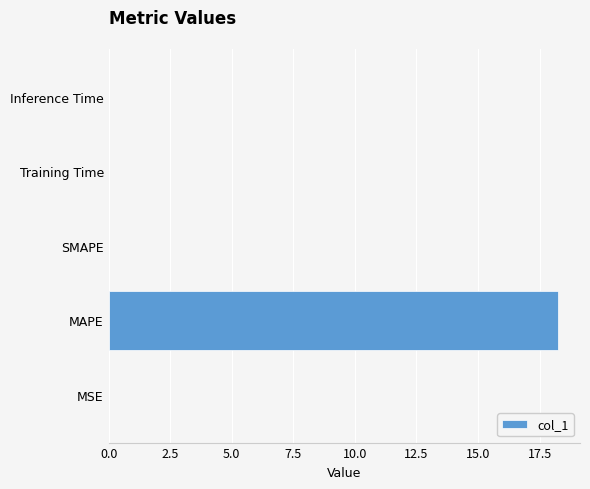

True or false: the data shows 12.6 at SMAPE.

False